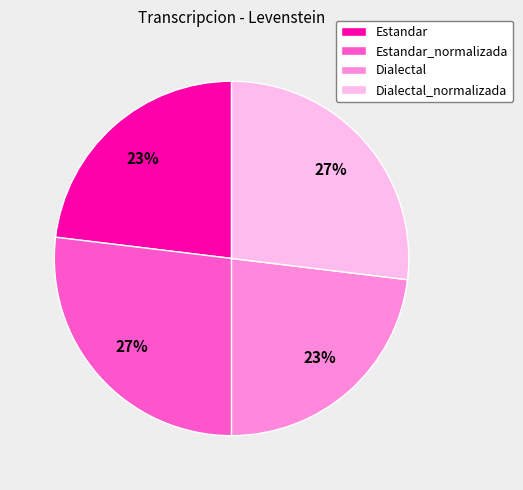

Between Estandar and Dialectal_normalizada, which is larger?

Dialectal_normalizada